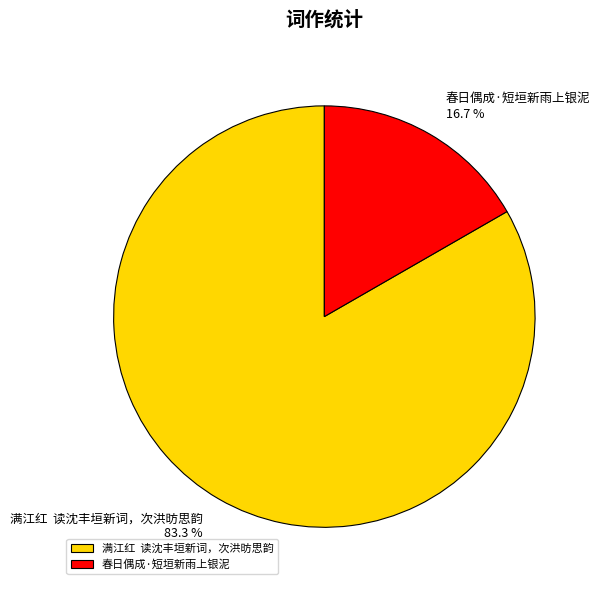

Which has a higher value, 春日偶成·短垣新雨上银泥 or 满江红 读沈丰垣新词，次洪昉思韵?

满江红 读沈丰垣新词，次洪昉思韵